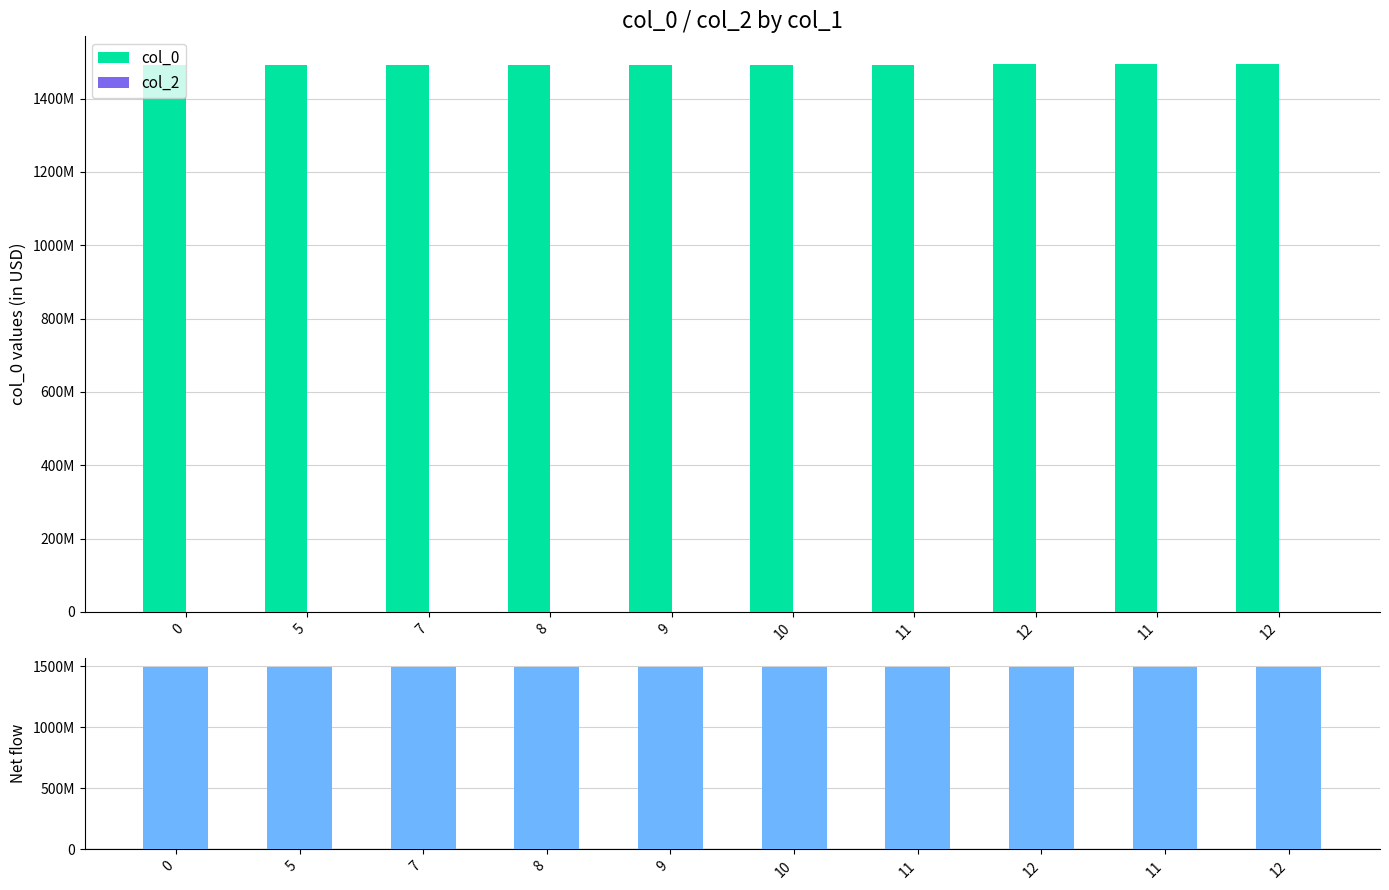

What is the average value of the col_0 series?

1492689612